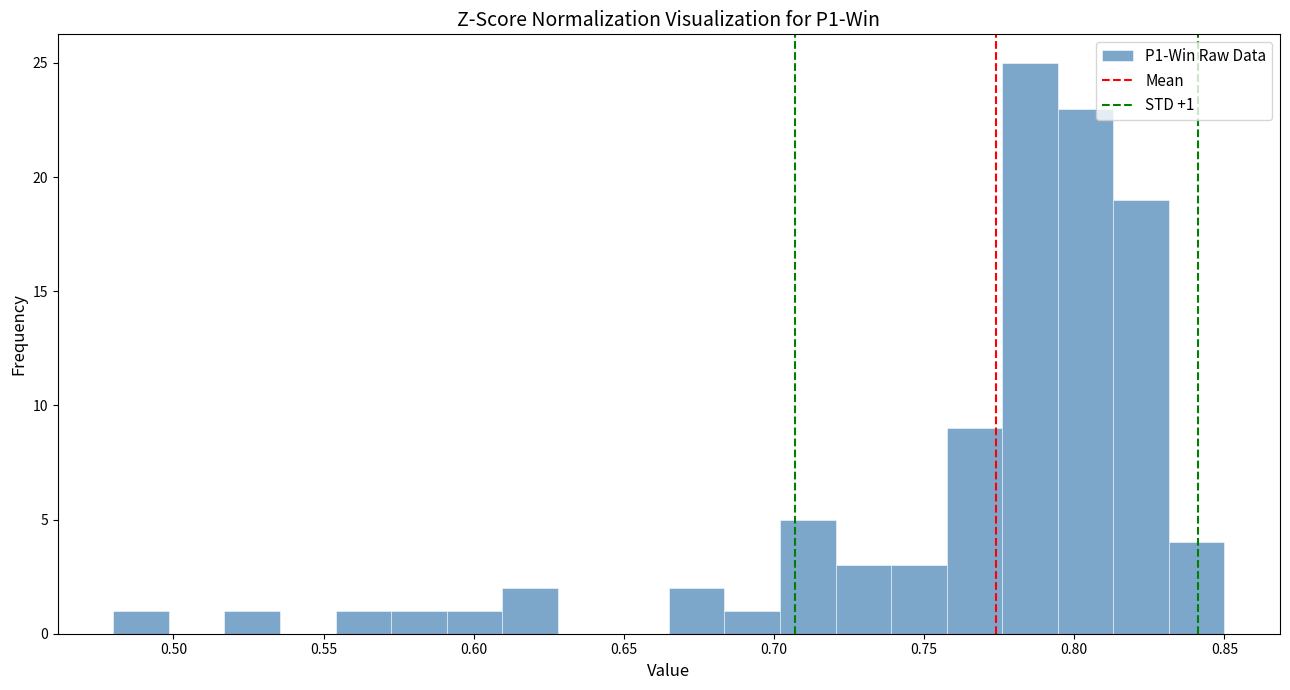

Read against the x-axis, roughly where is the centre of the tallest bar?

0.785